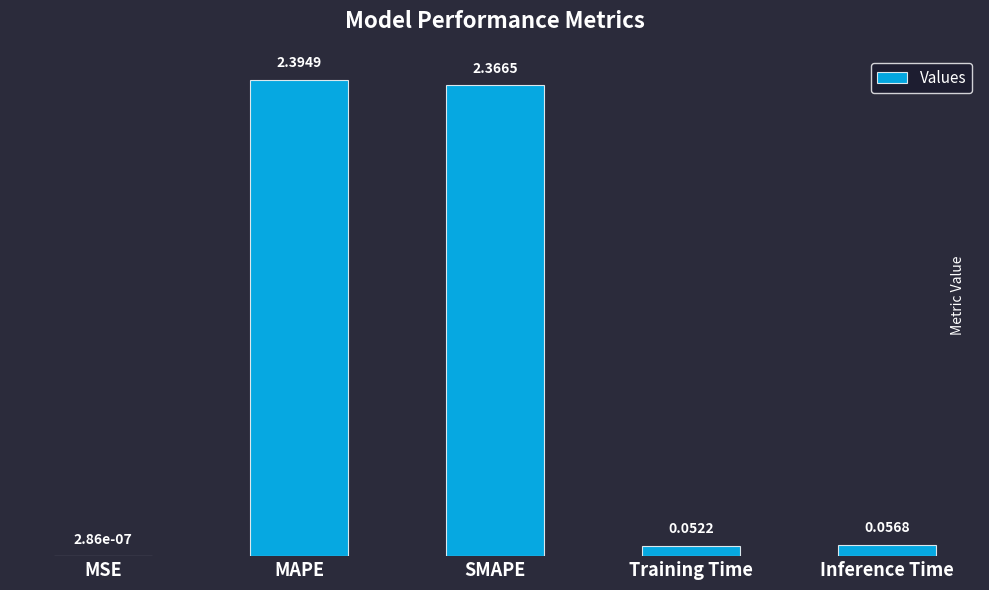

Are the bars horizontal?

No